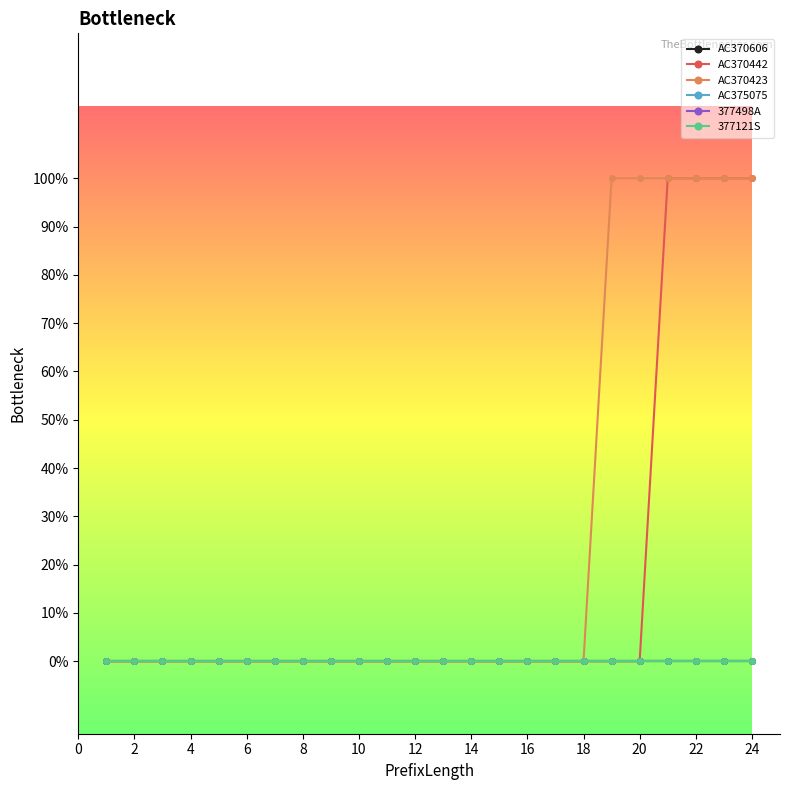

How many lines are shown in the chart?

6